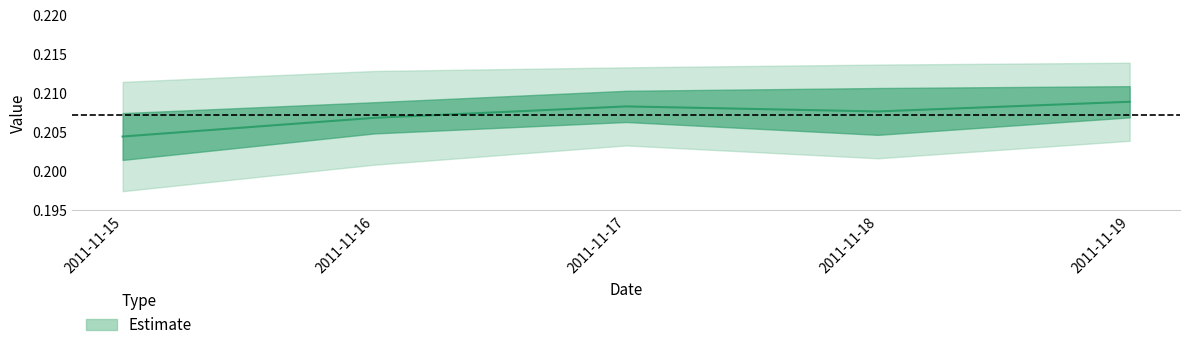

Count the values in the range 0 to 1.

5